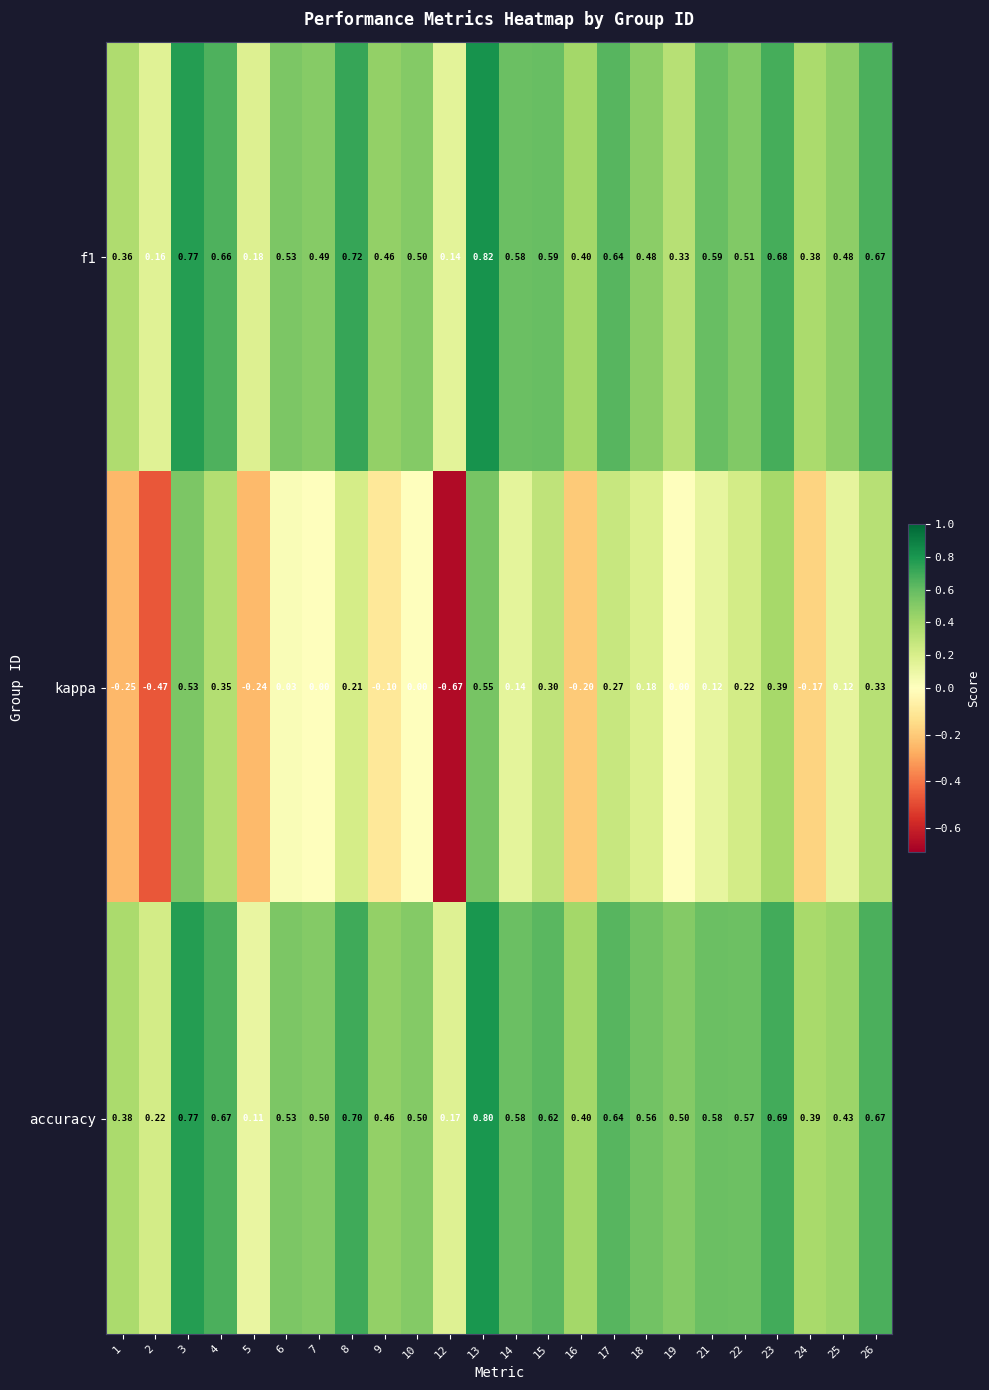

Is the value of f1 at 18 greater than the value of kappa at 10?

Yes